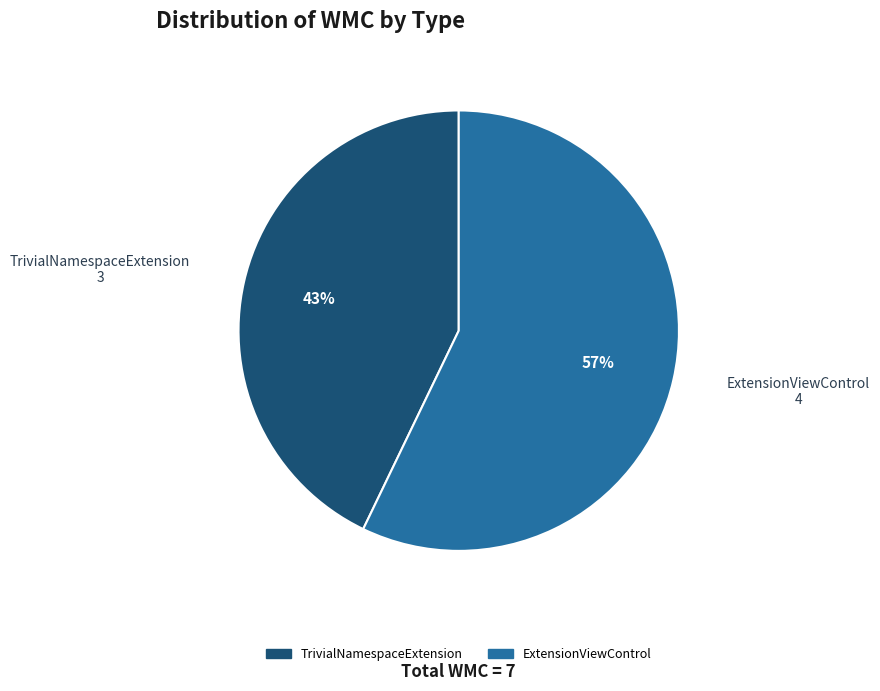

What is the largest slice in the pie chart?

ExtensionViewControl